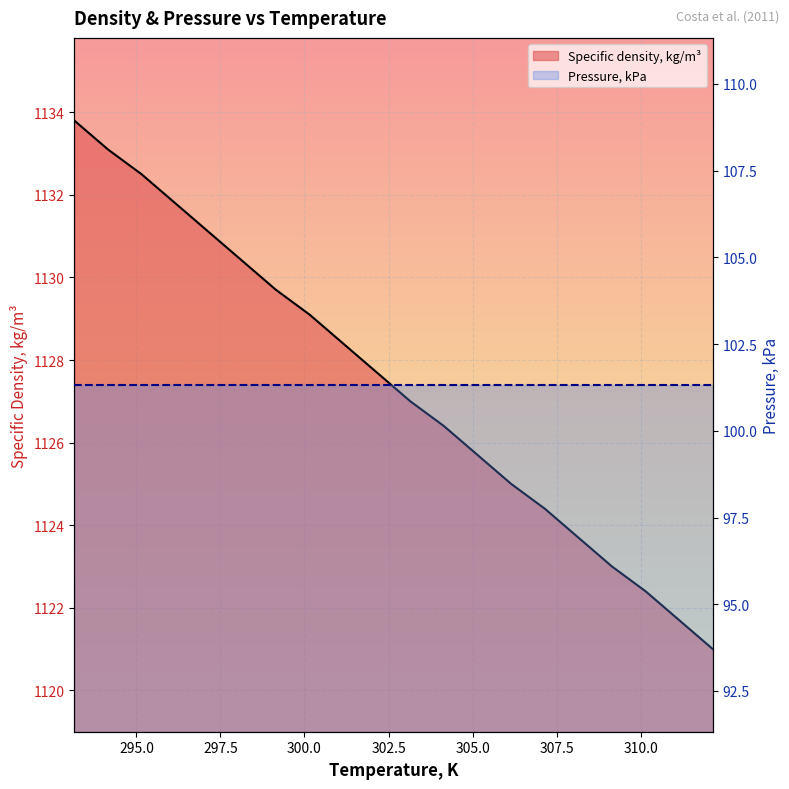

Reading left to right, what are all the values shown in this chart?

1133.8	1133.1	1132.5	1131.8	1131.1	1130.4	1129.7	1129.1	1128.4	1127.7	1127.0	1126.4	1125.7	1125.0	1124.4	1123.7	1123.0	1122.4	1121.7	1121.0